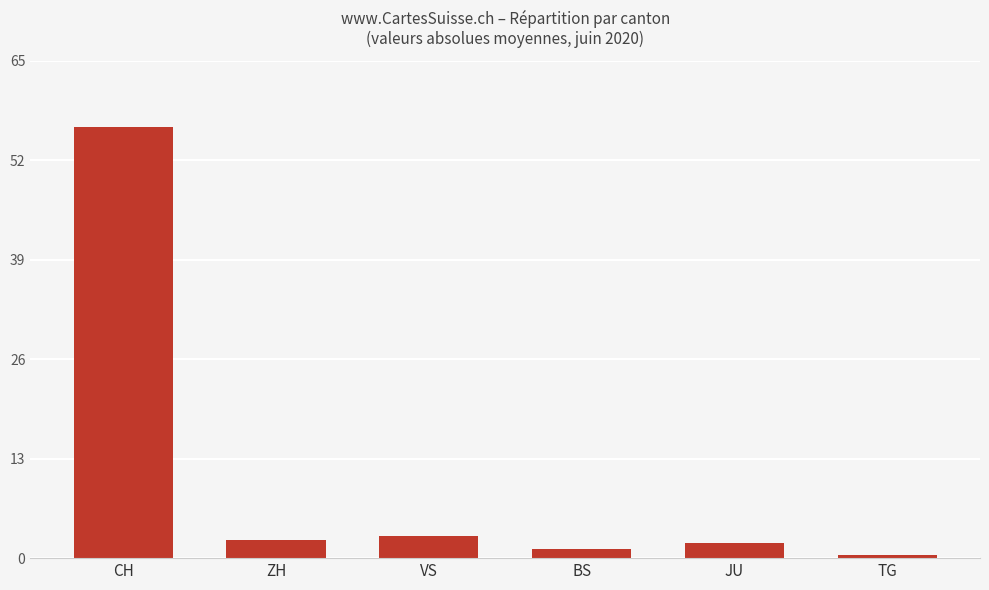

Between CH and ZH, which is larger?

CH